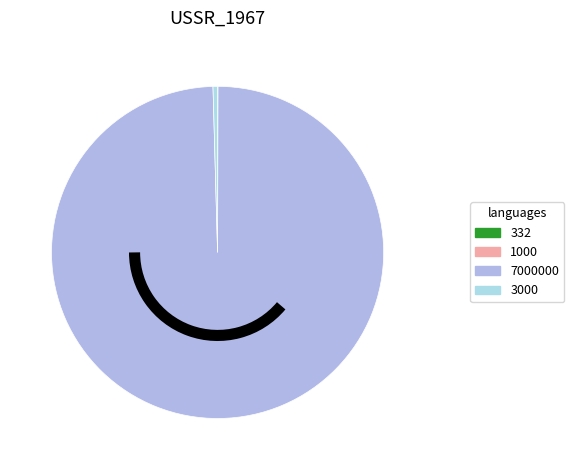

Do 1000 and 3000 together represent more than half of the pie?

No